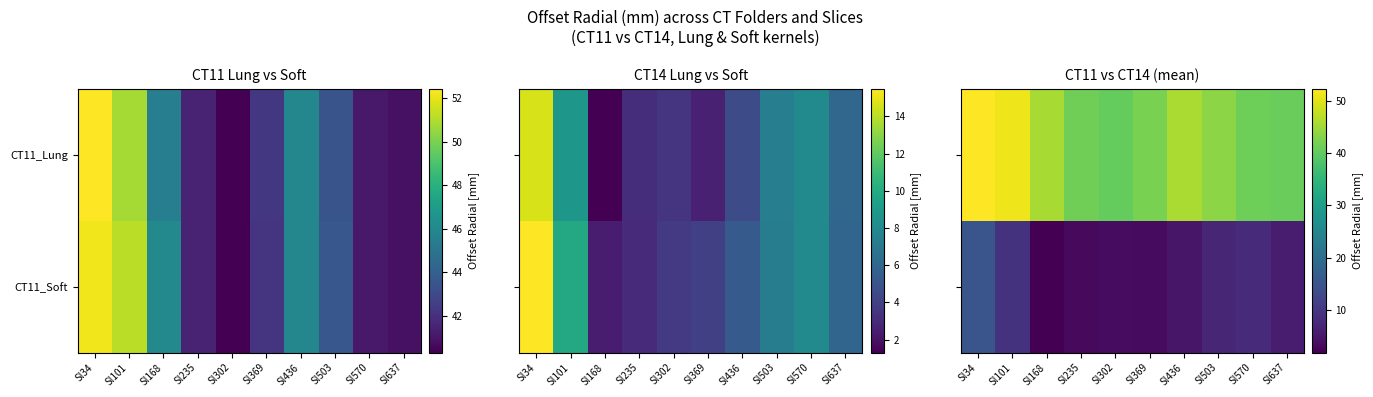

What is the approximate value of CT11_Soft at Sl168?

1.9